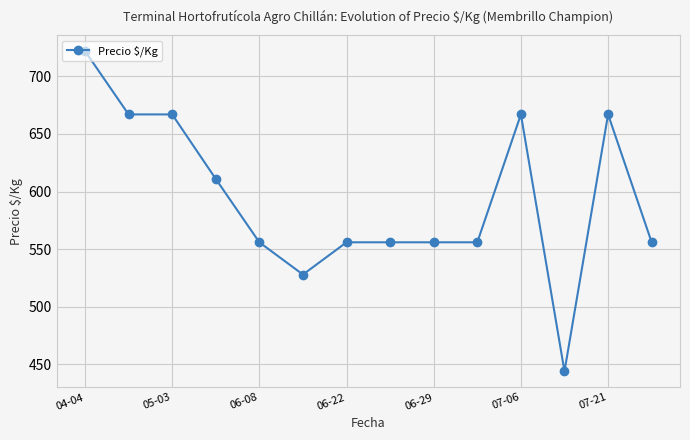

What is the maximum value shown in the chart?

722